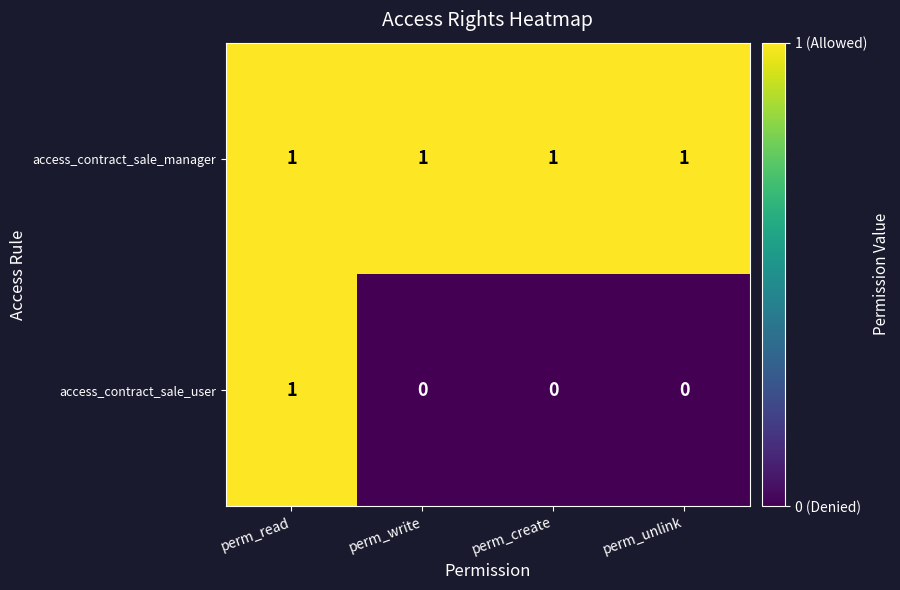

True or false: access_contract_sale_manager has a value of 1 at perm_read.

True